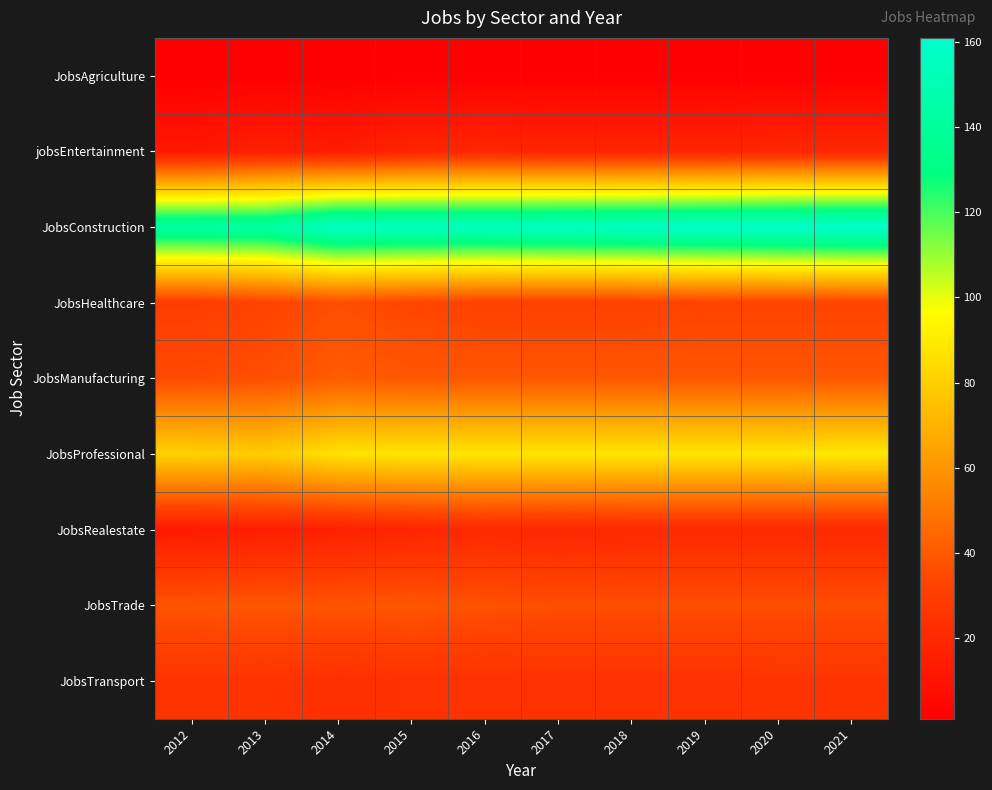

Which category has the highest value across all series?

2021